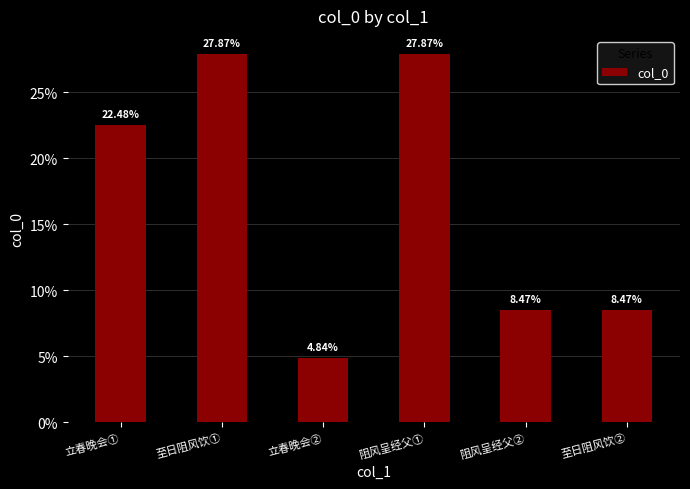

At which label is the value closest to 16?

立春晚会①